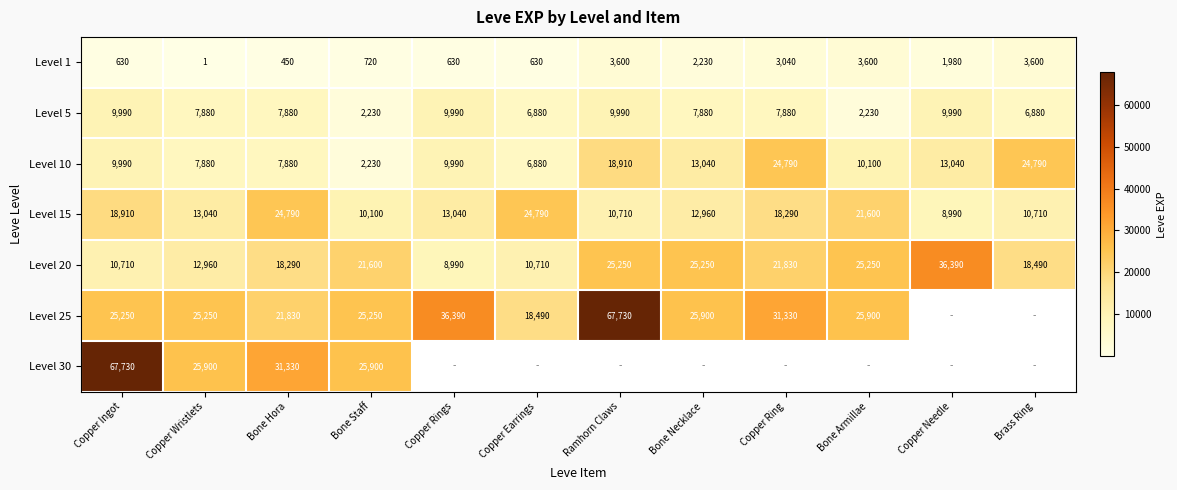

What is the average value of the Level 1 series?

1759